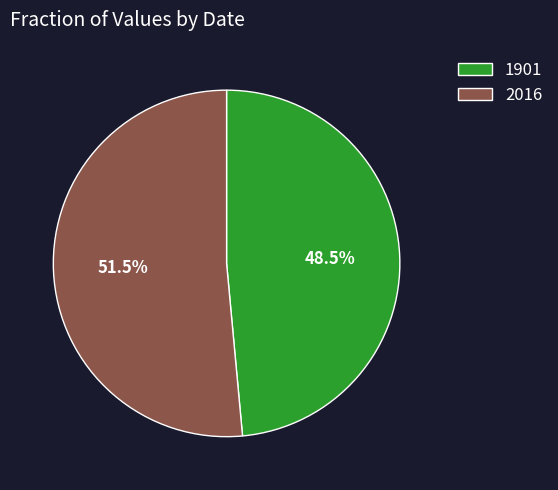

Do 1901 and 2016 together represent more than half of the pie?

Yes